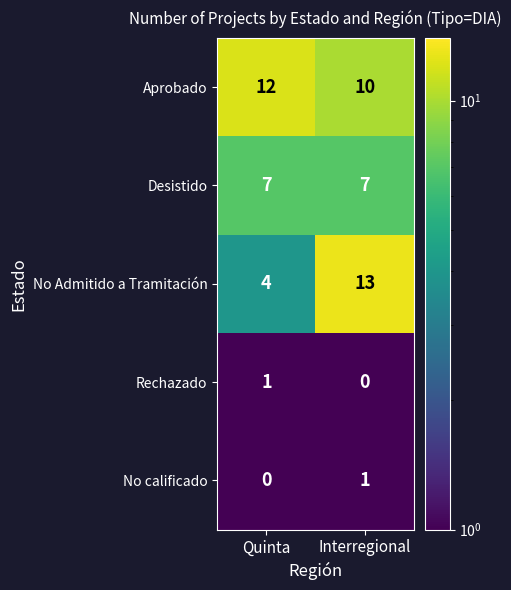

What is the difference between the highest and lowest values at Interregional?

13